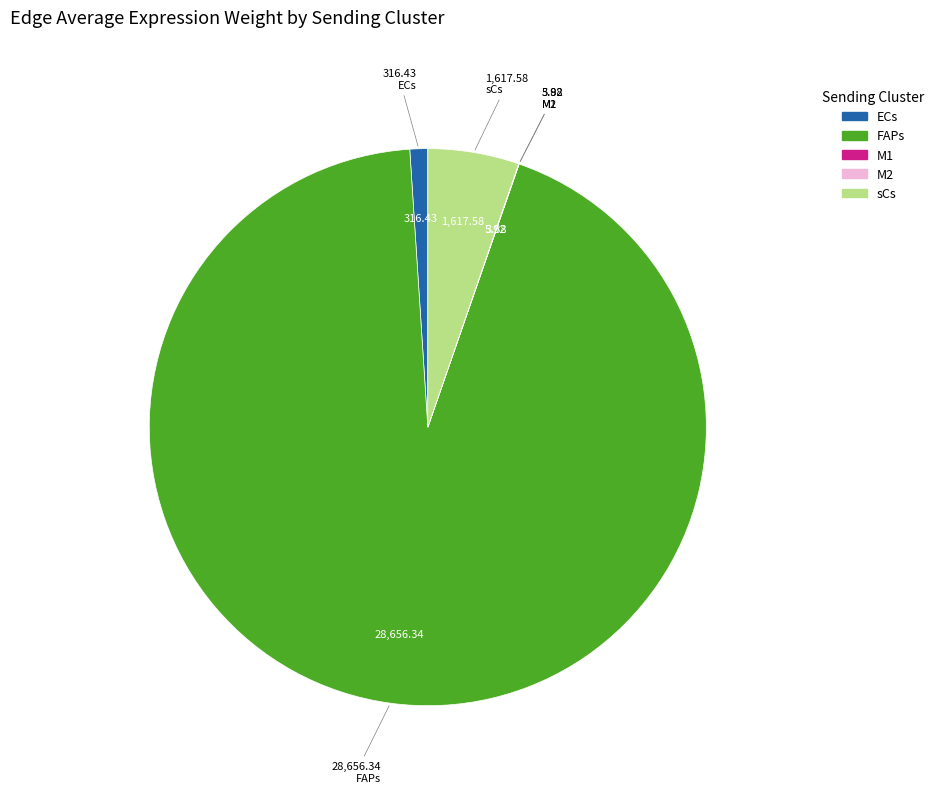

Is it true that FAPs is 79% of the pie?

False